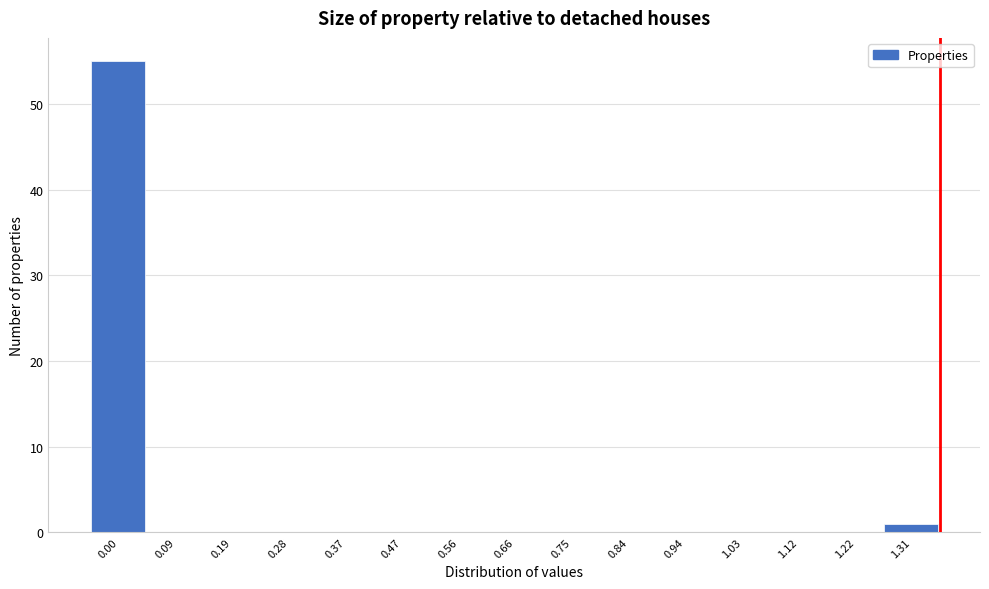

Reading left to right, list all the values displayed in this chart.

0.00=55	0.09=0	0.19=0	0.28=0	0.37=0	0.47=0	0.56=0	0.66=0	0.75=0	0.84=0	0.94=0	1.03=0	1.12=0	1.22=0	1.31=1